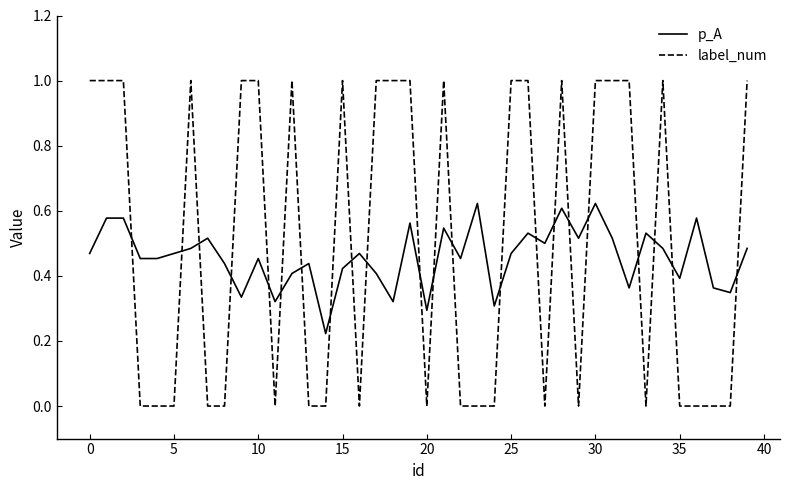

Which series has the largest range (max minus min)?

label_num